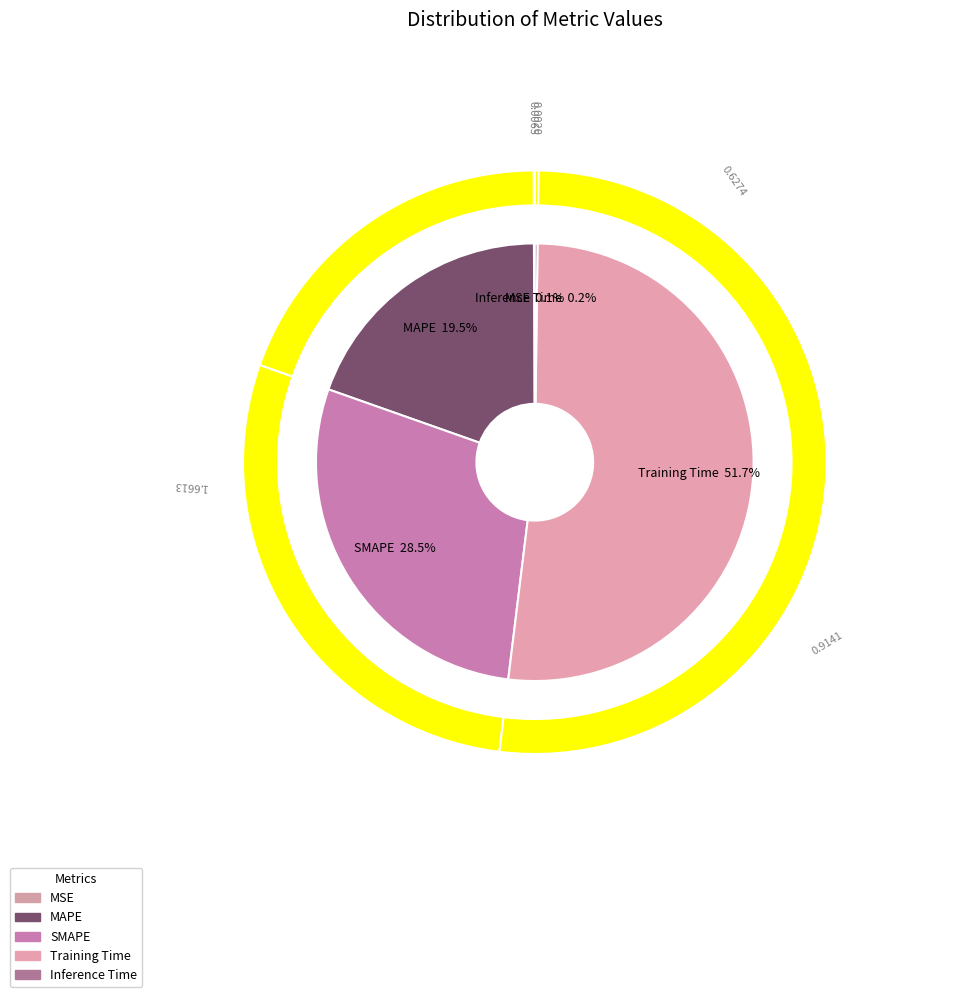

What is the total percentage of MAPE and Inference Time?

19.7%